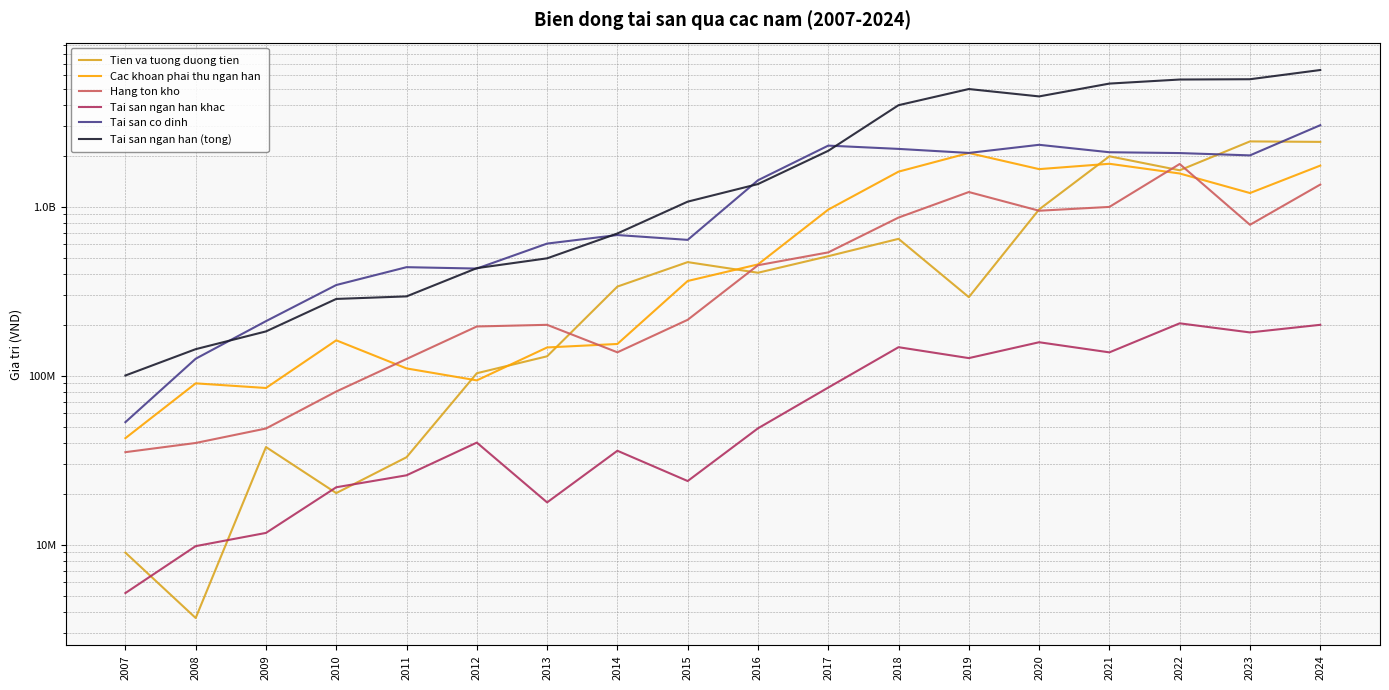

How many lines are shown in the chart?

6